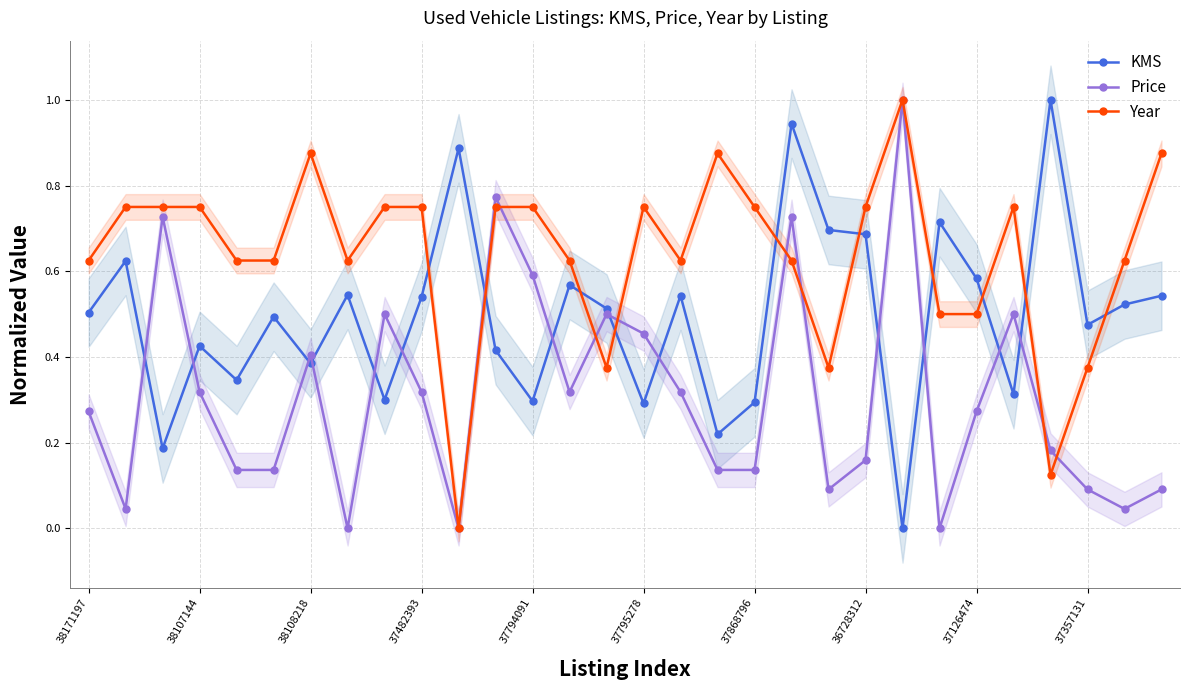

After their last crossing, which series has the higher values: Price or KMS?

KMS